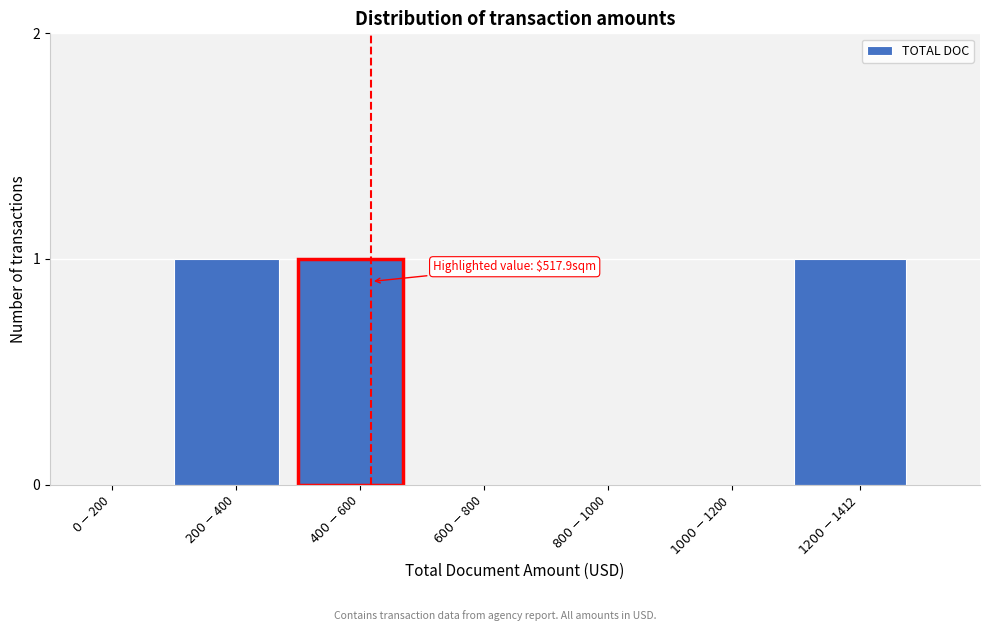

What is the sum of all values?

3